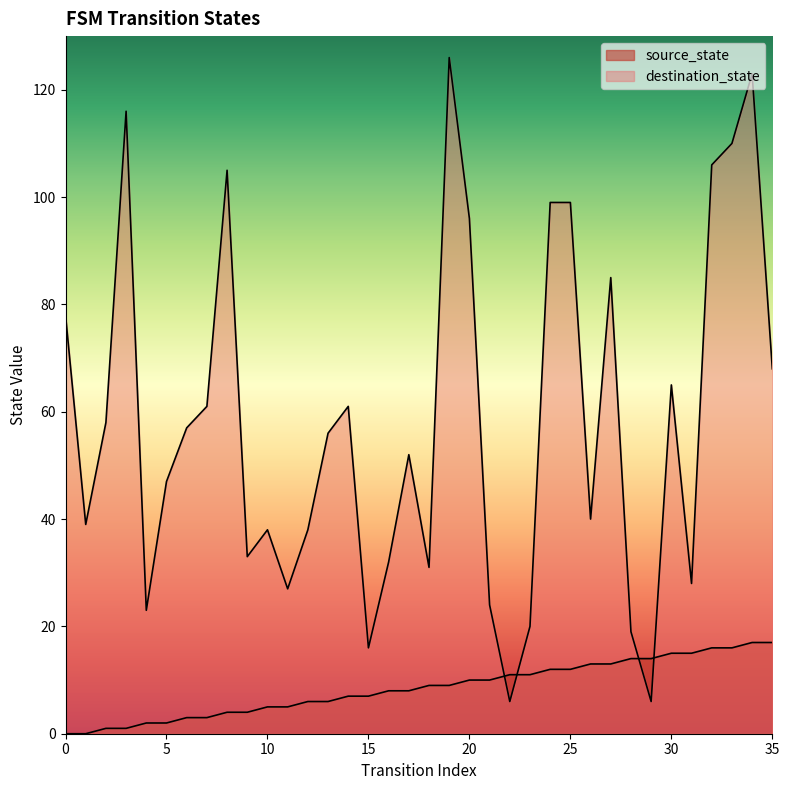

Does the chart display data point markers on the line(s)?

No